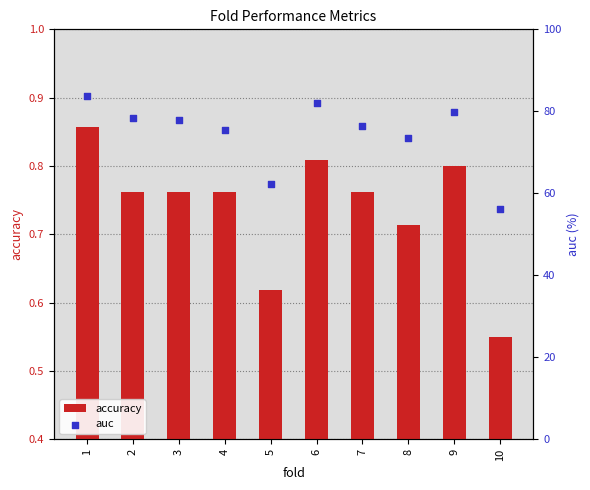

At which category is the sum across all series the highest?

1